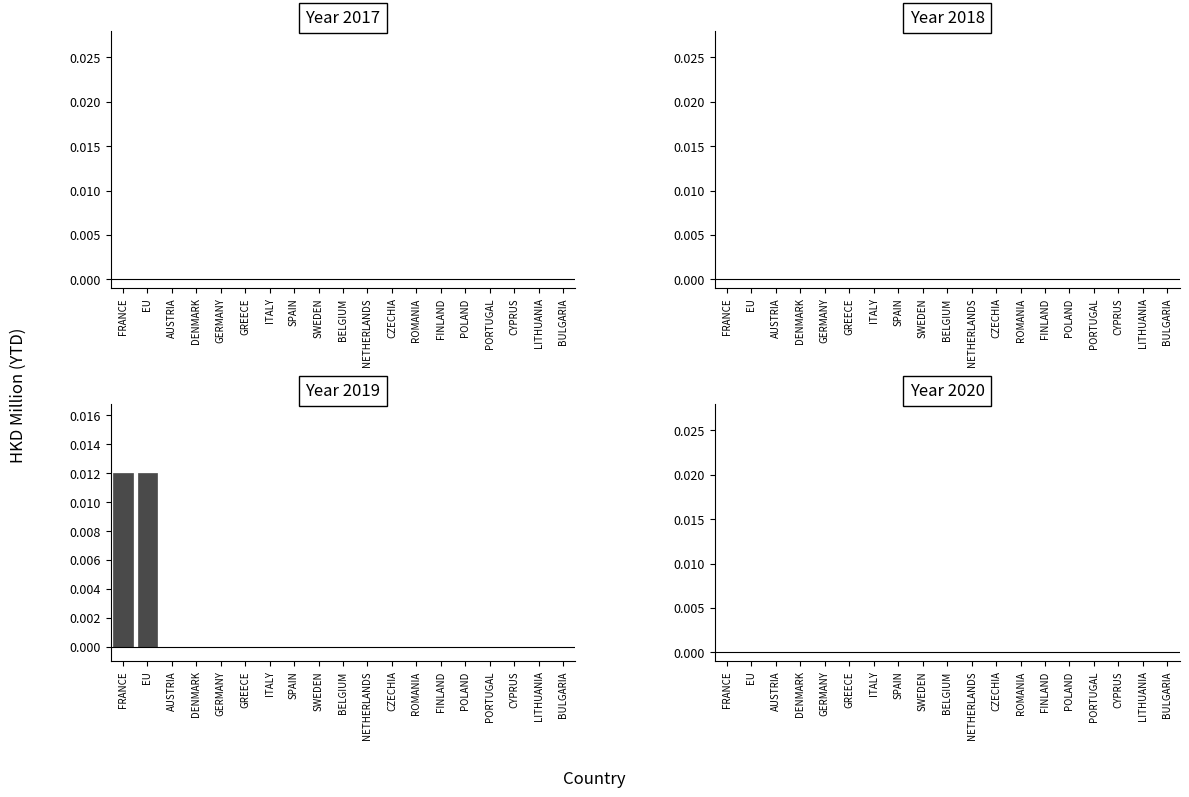

Which has a higher value, FRANCE or ROMANIA?

FRANCE